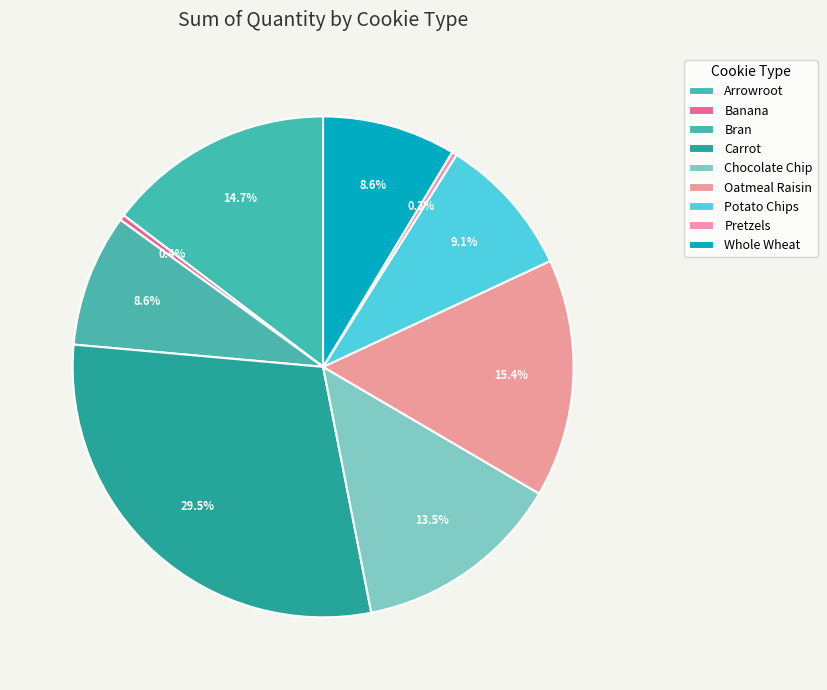

Count the number of slices in the pie.

9